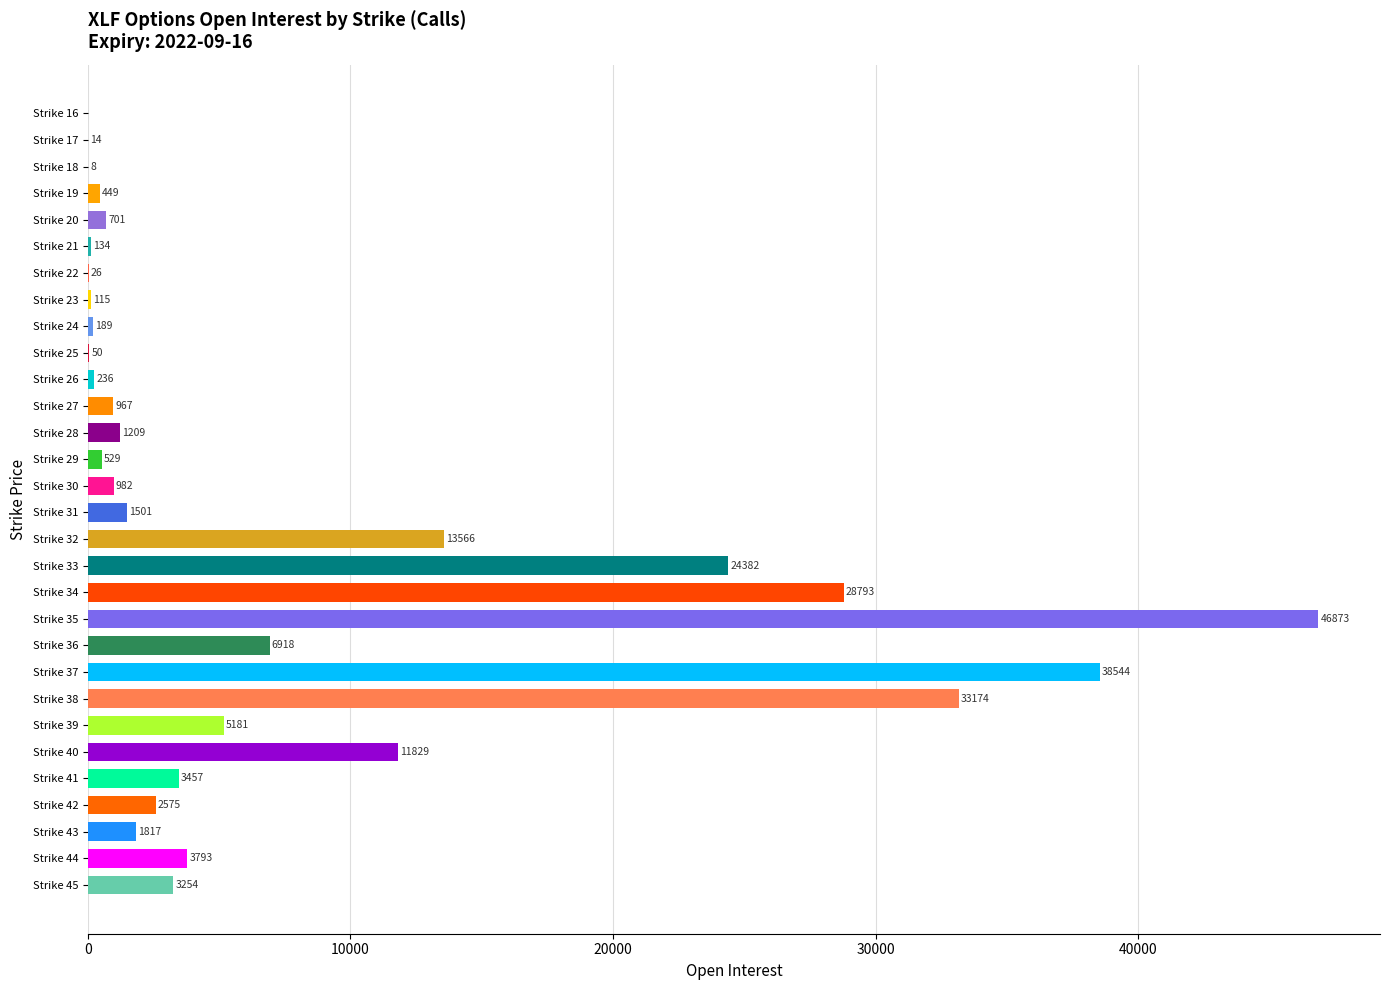

Is it true that the value at Strike 25 is 50?

True